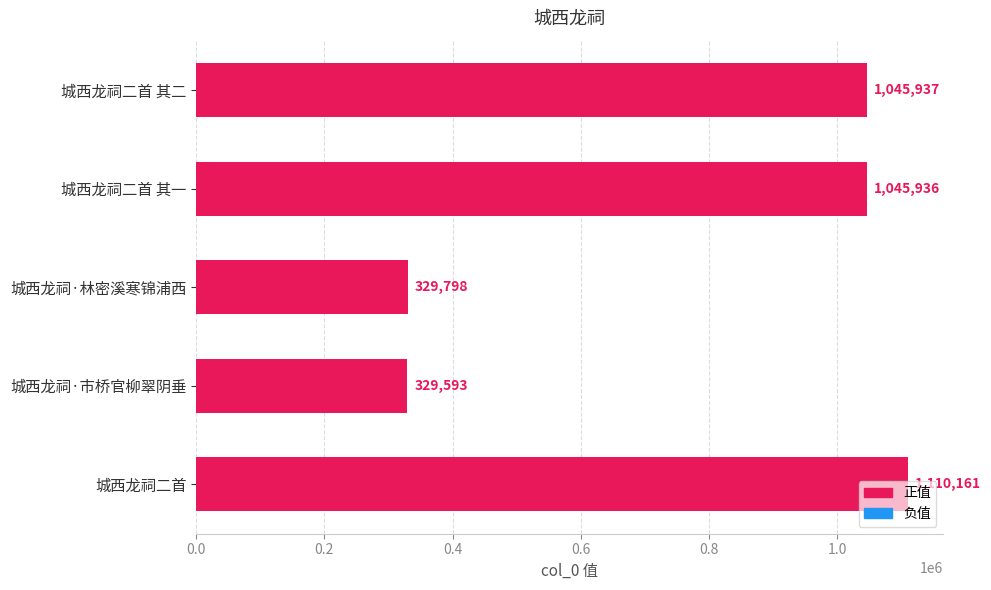

Which label corresponds to the smallest value in the chart?

城西龙祠·市桥官柳翠阴垂